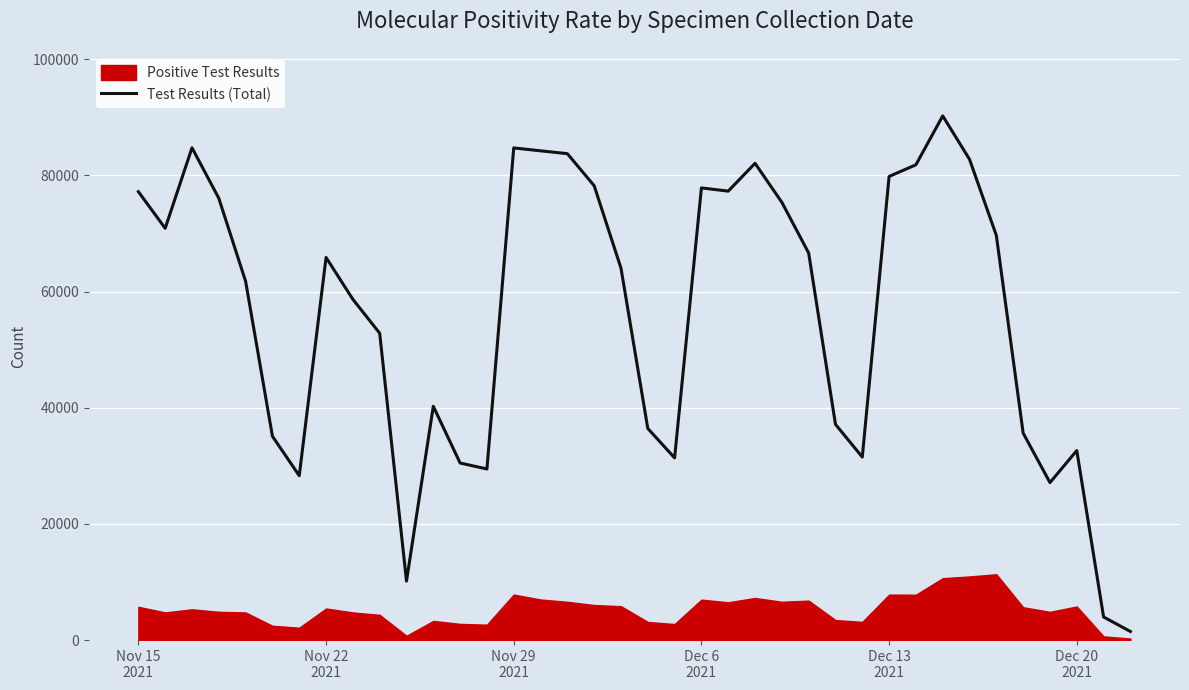

What is the average value?

56262